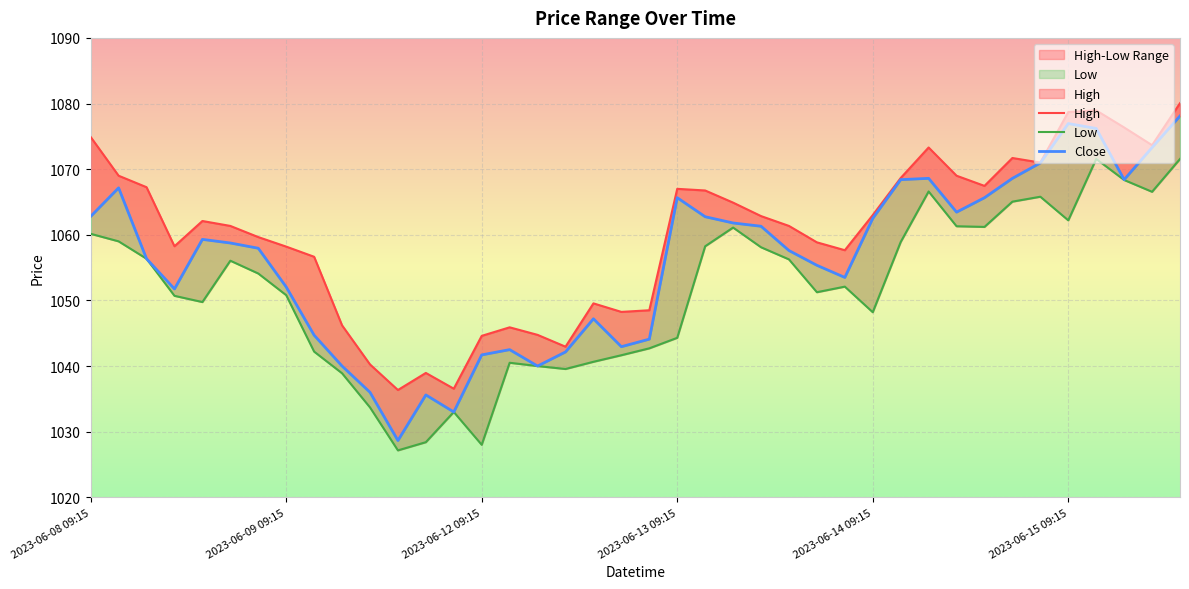

What is the lowest value of the Low series?

1027.2